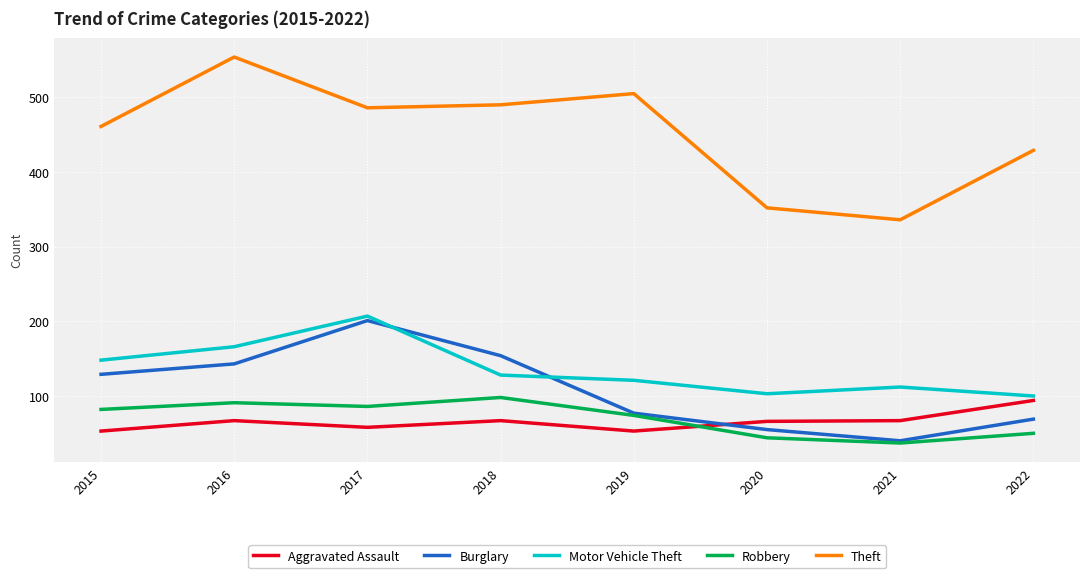

Which series has the largest total across all categories?

Theft